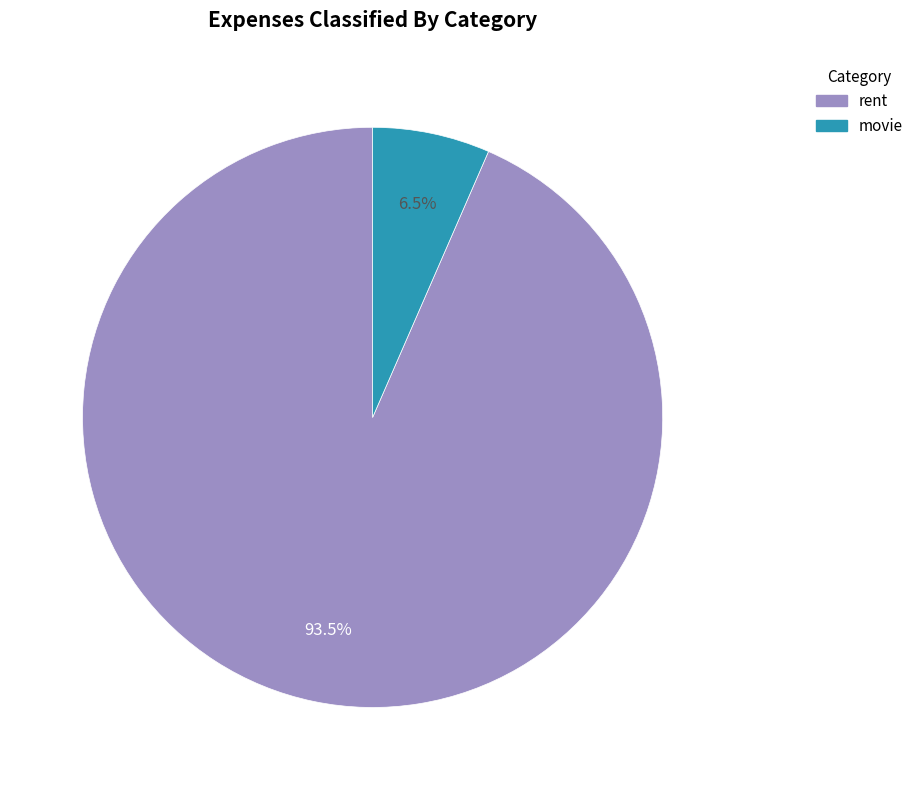

Count the number of slices in the pie.

2